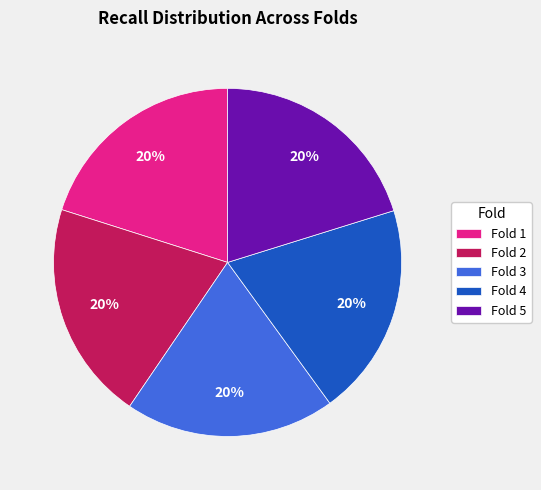

Is there a majority slice in this chart?

No